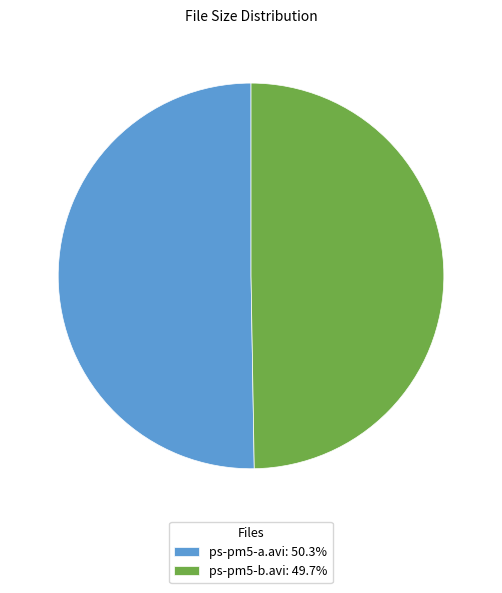

Is it true that ps-pm5-a.avi is 61% of the pie?

False